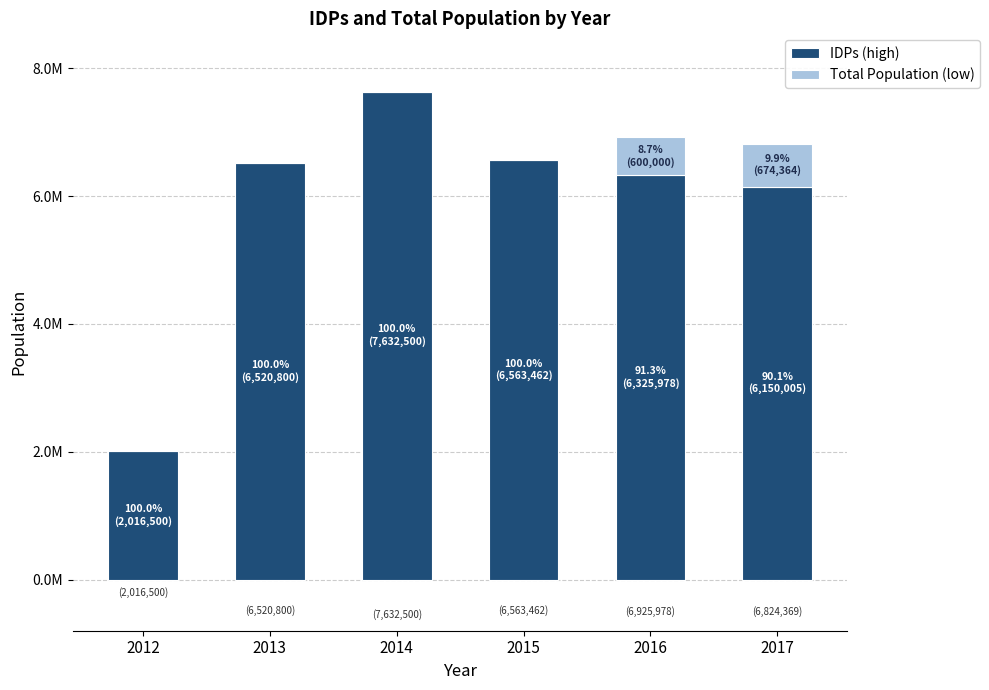

What are all the series names shown in the legend?

IDPs (high), Total Population (low)